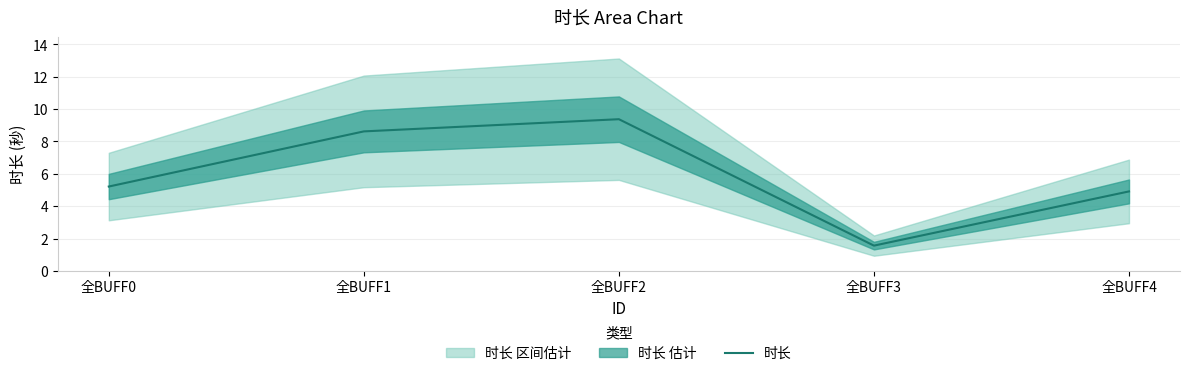

The chart shows a value of 3.0 at 全BUFF2. True or false?

False